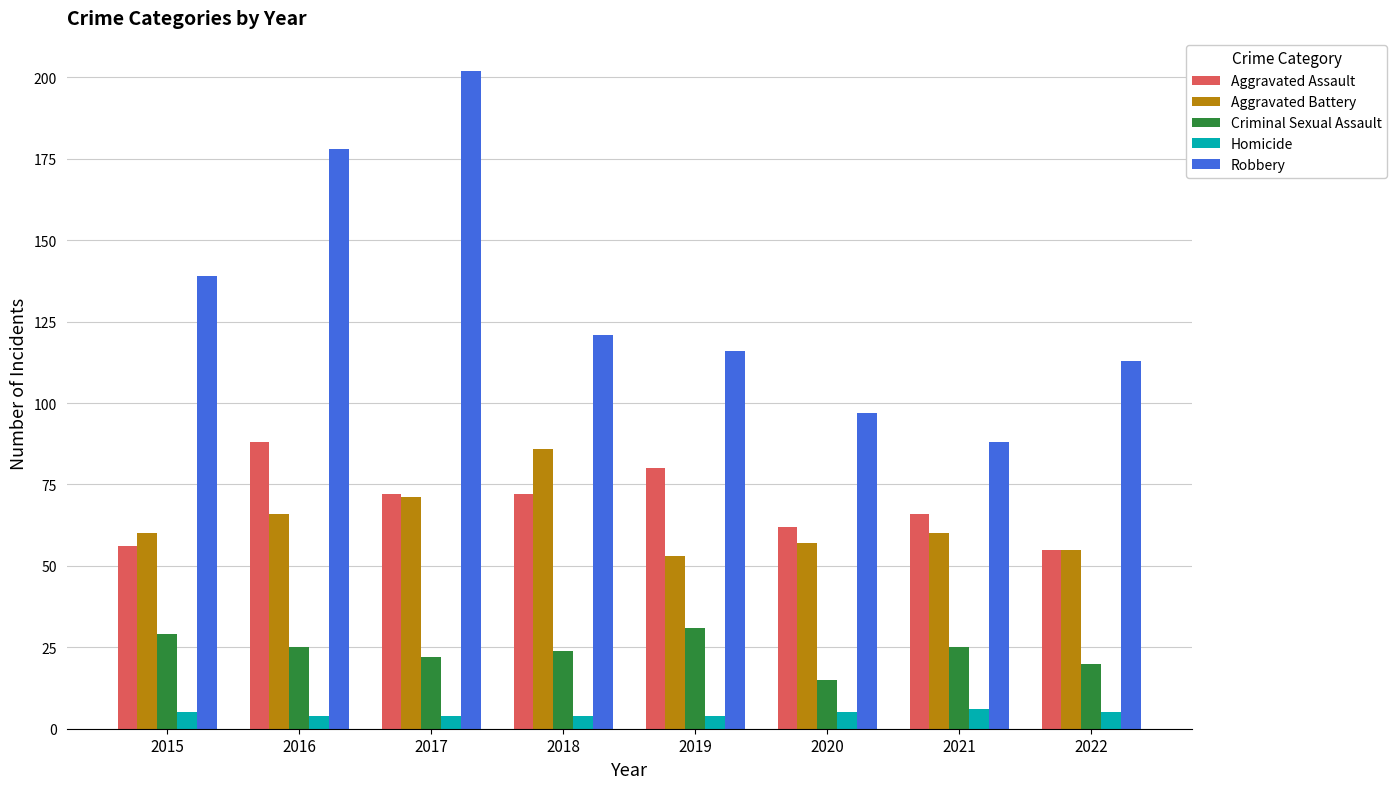

Which category has the highest value across all series?

2017